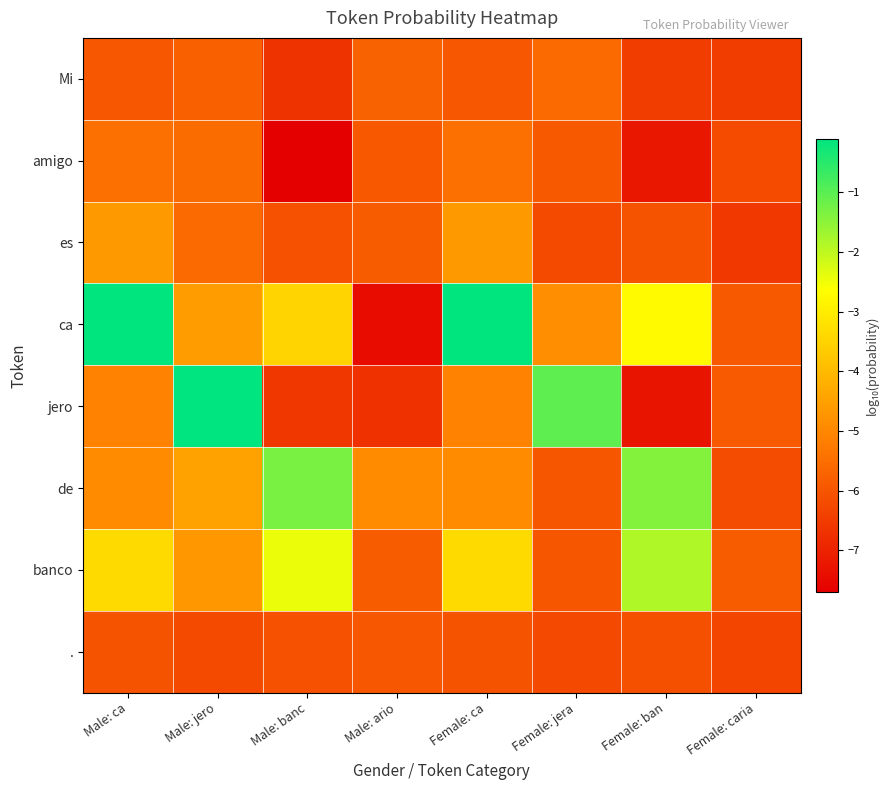

Reading left to right, what are all the values shown in this chart?

Mi: Male: ca=-5.9	Male: jero=-5.8	Male: banc=-6.7	Male: ario=-5.7	Female: ca=-5.9	Female: jera=-5.6	Female: ban=-6.5	Female: caria=-6.5
amigo: Male: ca=-5.5	Male: jero=-5.5	Male: banc=-7.7	Male: ario=-5.9	Female: ca=-5.5	Female: jera=-5.9	Female: ban=-7.2	Female: caria=-6.2
es: Male: ca=-4.6	Male: jero=-5.6	Male: banc=-6.1	Male: ario=-5.9	Female: ca=-4.6	Female: jera=-6.2	Female: ban=-6.0	Female: caria=-6.6
ca: Male: ca=-0.1	Male: jero=-4.6	Male: banc=-3.5	Male: ario=-7.4	Female: ca=-0.1	Female: jera=-4.8	Female: ban=-2.7	Female: caria=-5.9
jero: Male: ca=-5.1	Male: jero=-0.1	Male: banc=-6.6	Male: ario=-6.7	Female: ca=-5.1	Female: jera=-1.1	Female: ban=-7.3	Female: caria=-5.9
de: Male: ca=-4.9	Male: jero=-4.5	Male: banc=-1.3	Male: ario=-4.9	Female: ca=-4.9	Female: jera=-6.0	Female: ban=-1.4	Female: caria=-6.2
banco: Male: ca=-3.4	Male: jero=-4.7	Male: banc=-2.4	Male: ario=-5.9	Female: ca=-3.4	Female: jera=-6.0	Female: ban=-1.8	Female: caria=-5.9
.: Male: ca=-6.0	Male: jero=-6.2	Male: banc=-6.1	Male: ario=-6.0	Female: ca=-6.0	Female: jera=-6.2	Female: ban=-6.1	Female: caria=-6.3